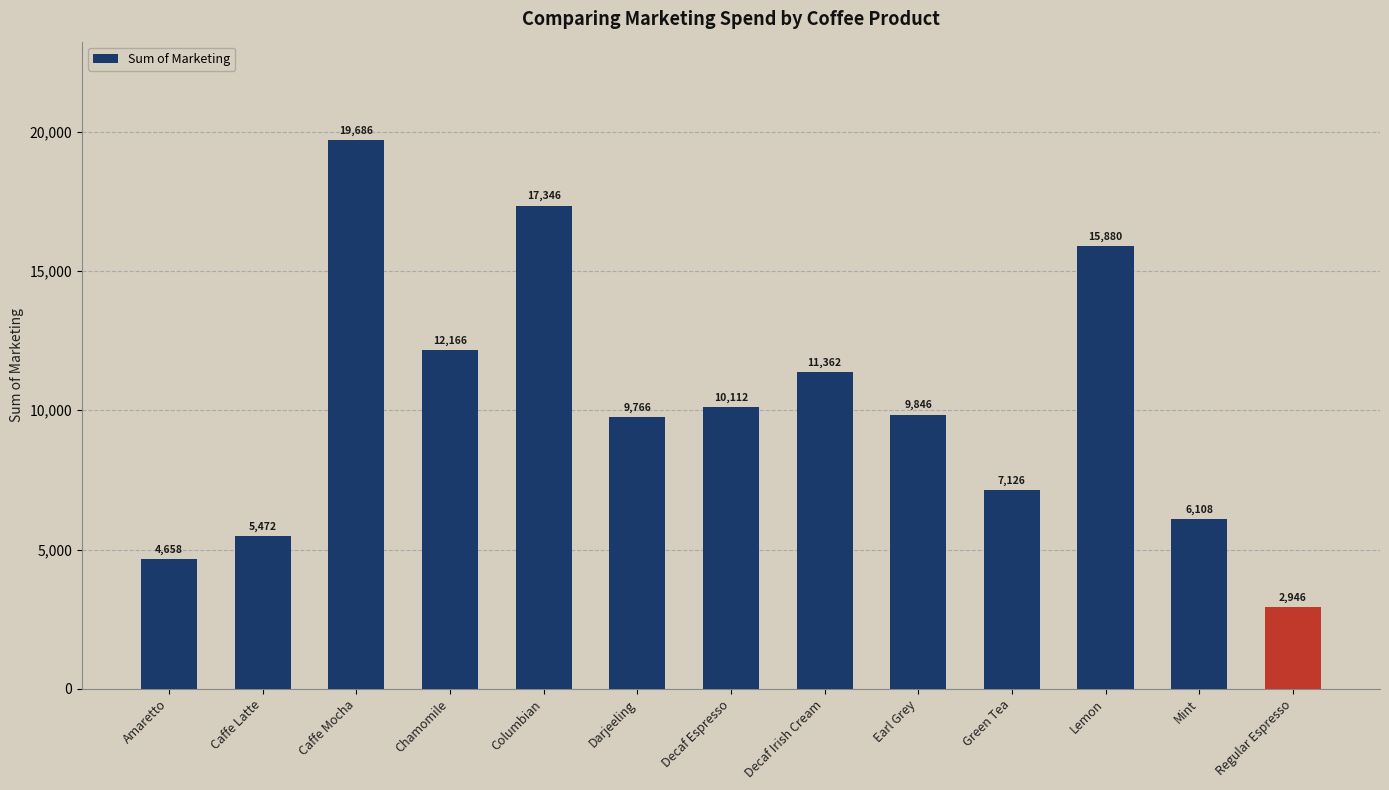

Rank the categories by value from lowest to highest.

Regular Espresso, Amaretto, Caffe Latte, Mint, Green Tea, Darjeeling, Earl Grey, Decaf Espresso, Decaf Irish Cream, Chamomile, Lemon, Columbian, Caffe Mocha